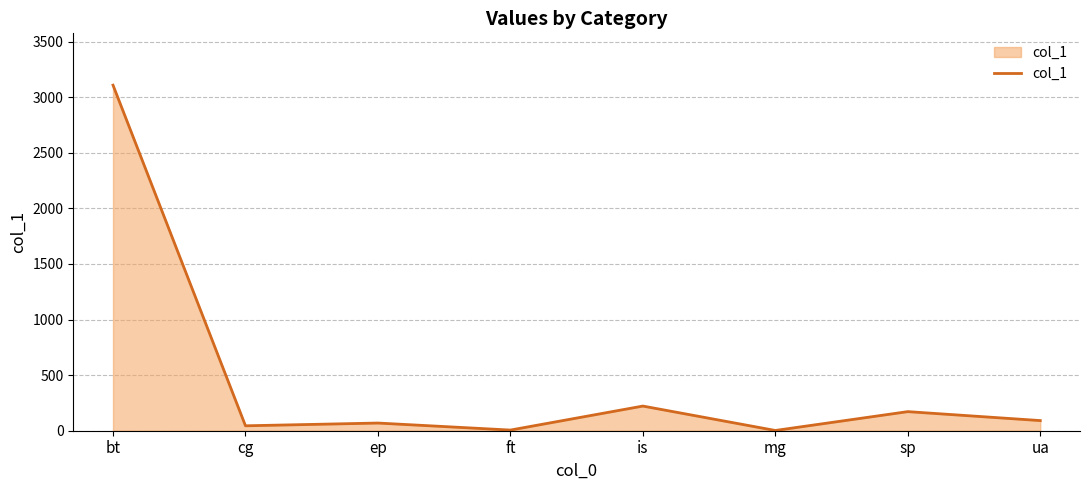

True or false: there are more than 0 points higher than both neighbors.

True